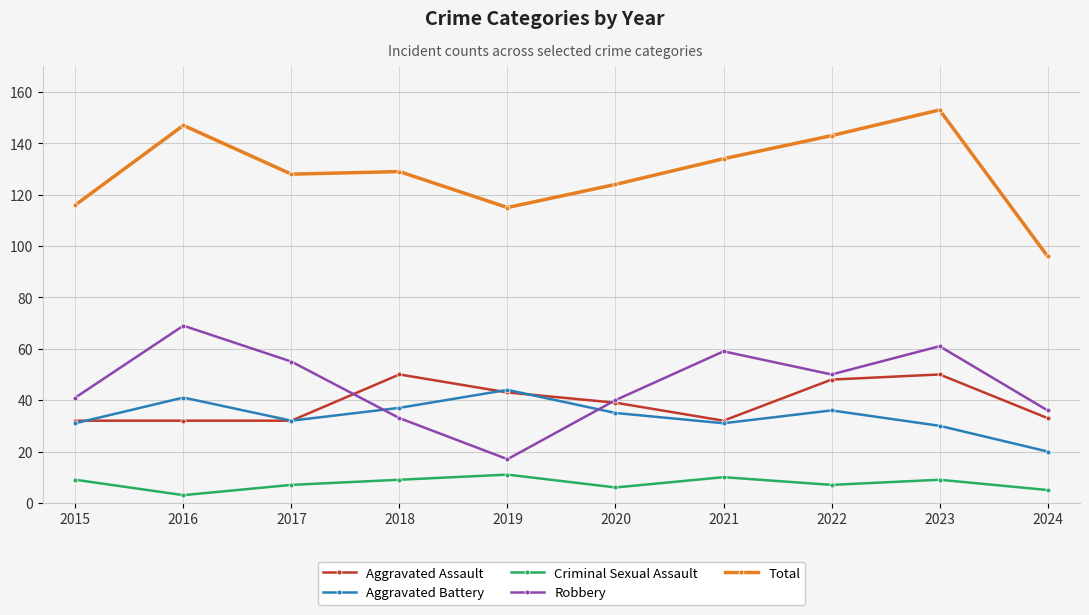

What is the difference between the maximum and second lowest values in the Criminal Sexual Assault series?

6